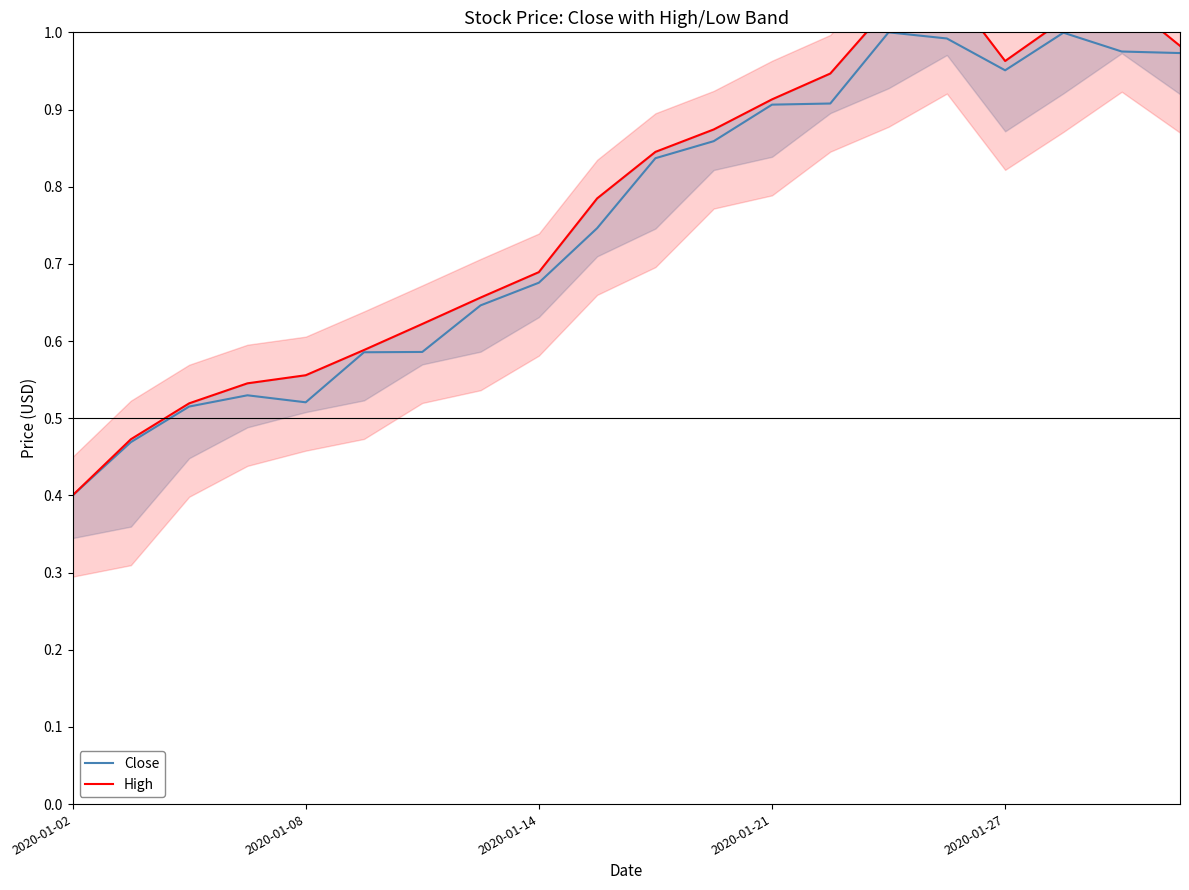

Where is Close nearest to the value 0?

2020-01-02